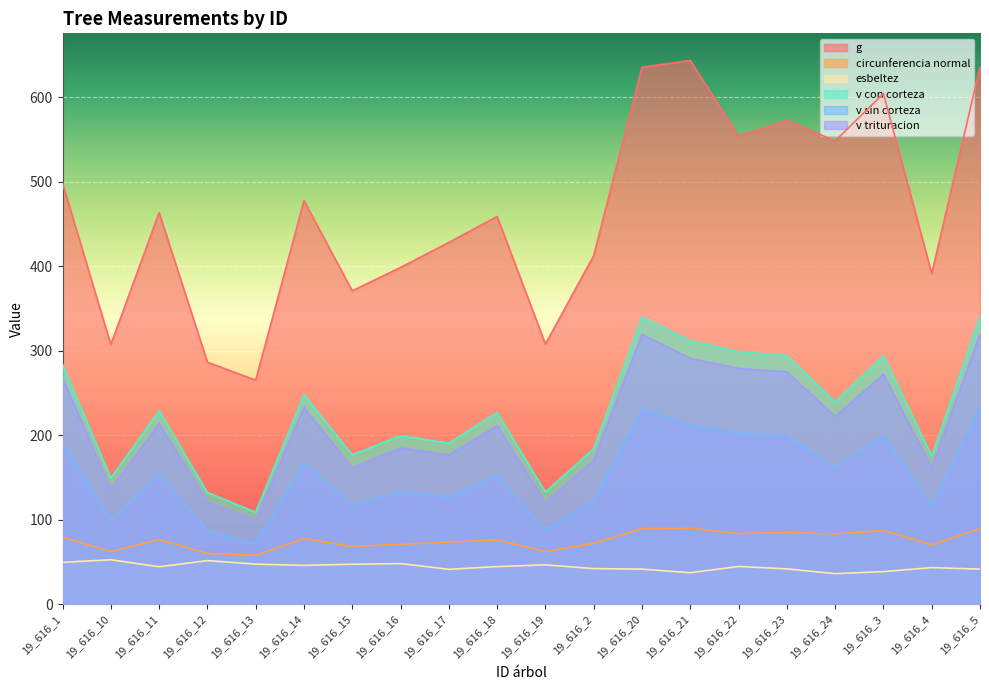

Where is the first local maximum for esbeltez?

19_616_10